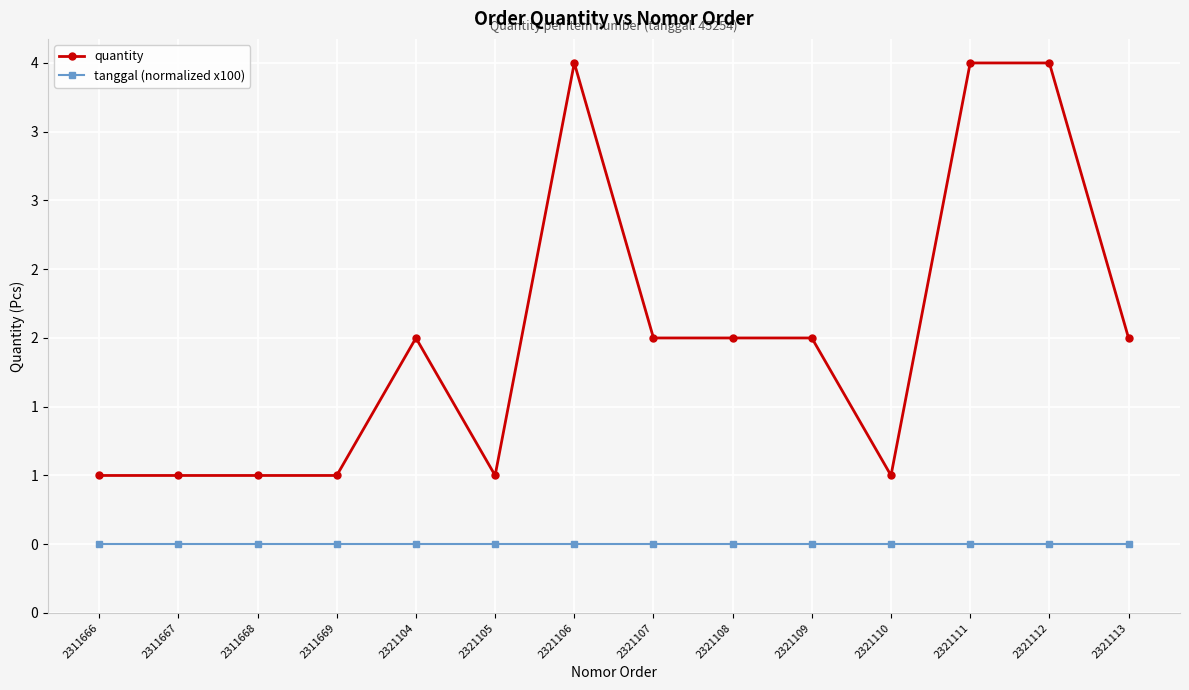

Rank the series by their average value, from lowest to highest.

tanggal (normalized x100), quantity